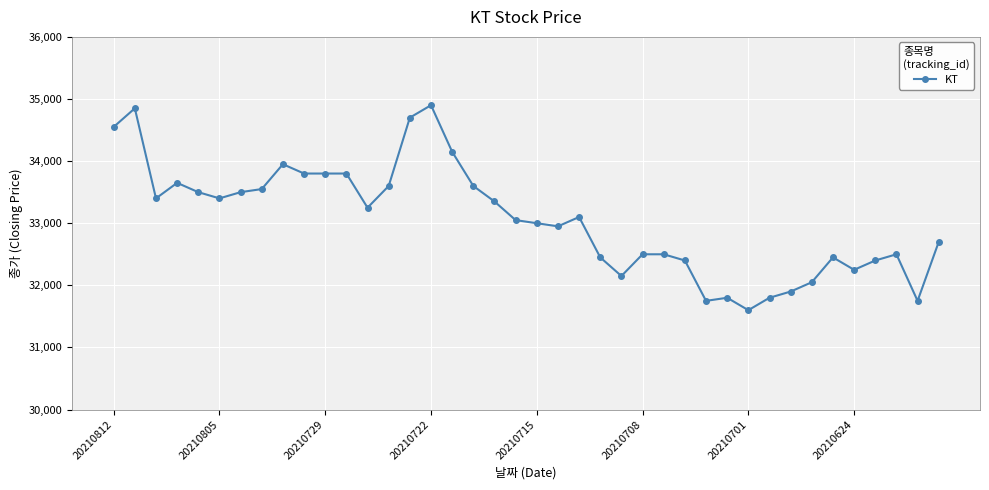

What is the difference between the maximum and minimum values?

3300